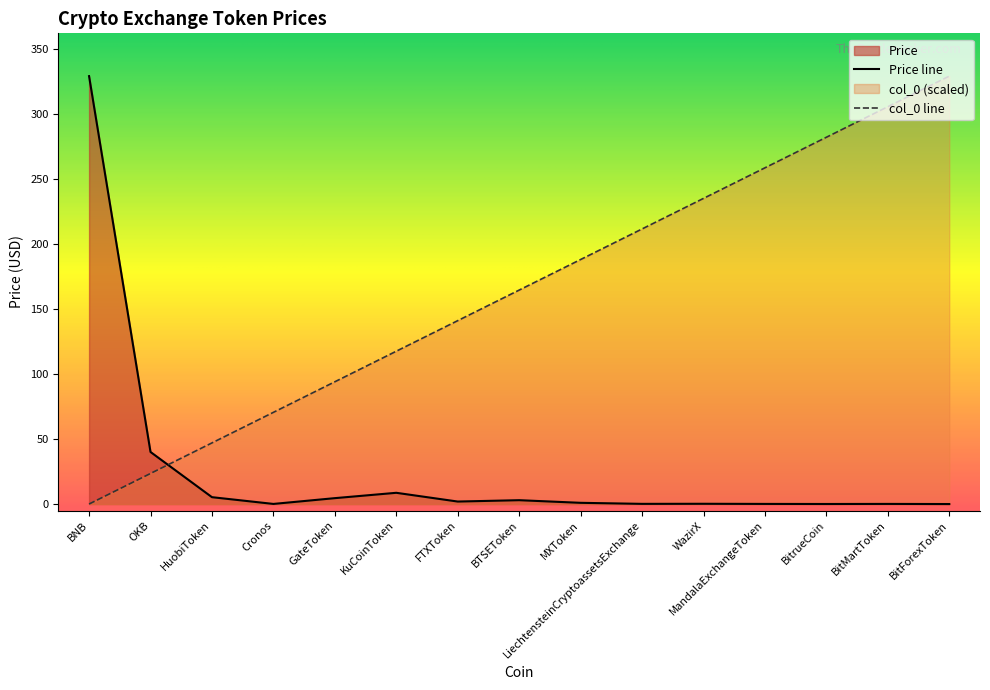

Is it true that Price equals 5.3 at HuobiToken?

True